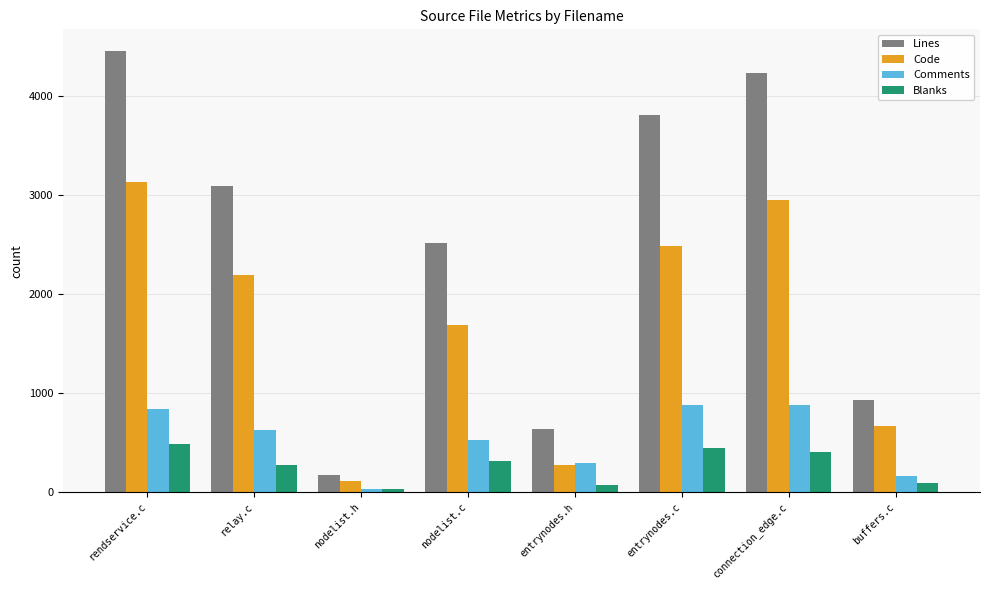

At which category is the sum across all series the highest?

rendservice.c